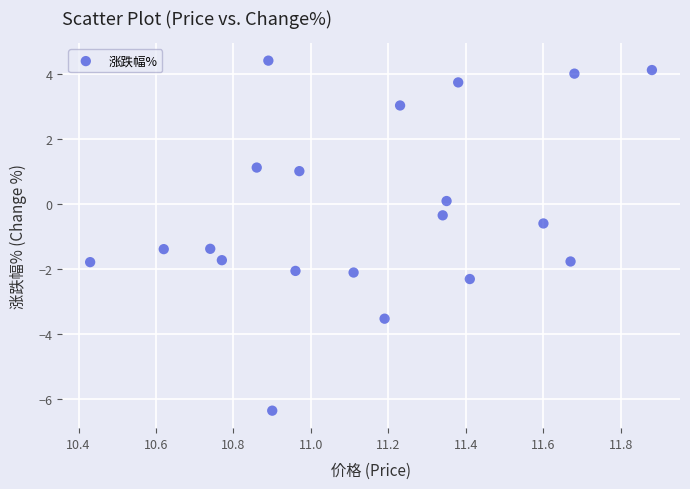

What is the range of Y values (max minus min)?

10.8